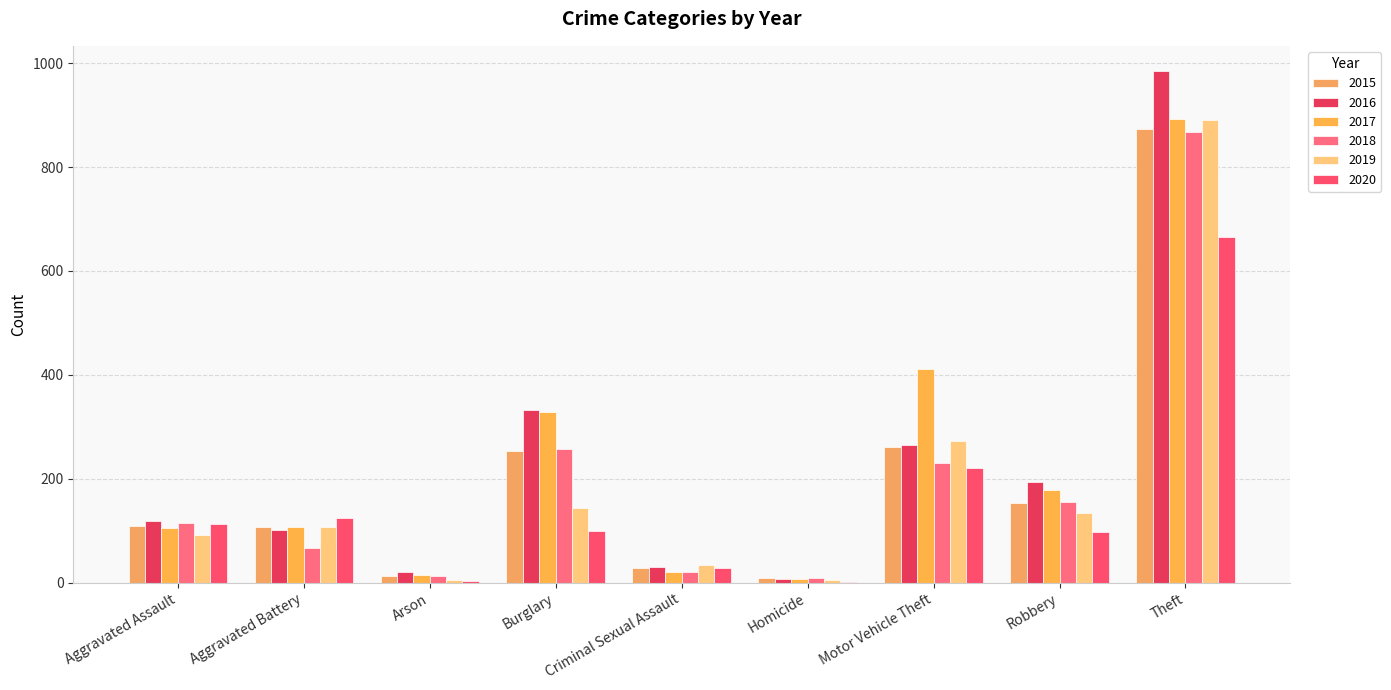

What is the label of the 2nd bar from the left?

Aggravated Battery